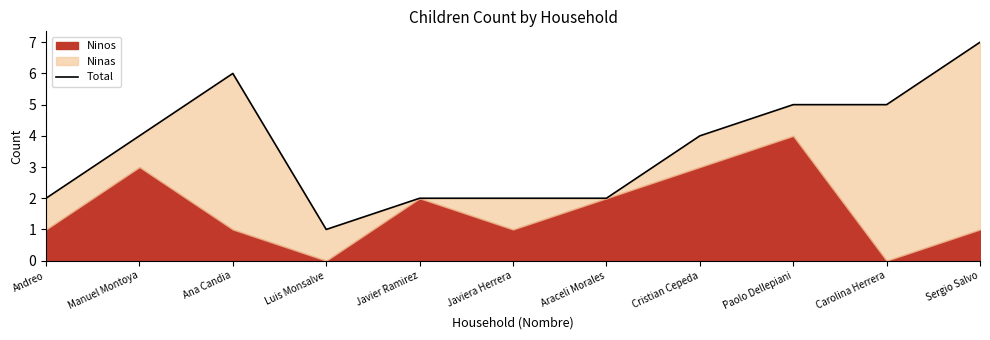

Approximately how many times larger is the value at Cristian Cepeda compared to Araceli Morales?

2.0